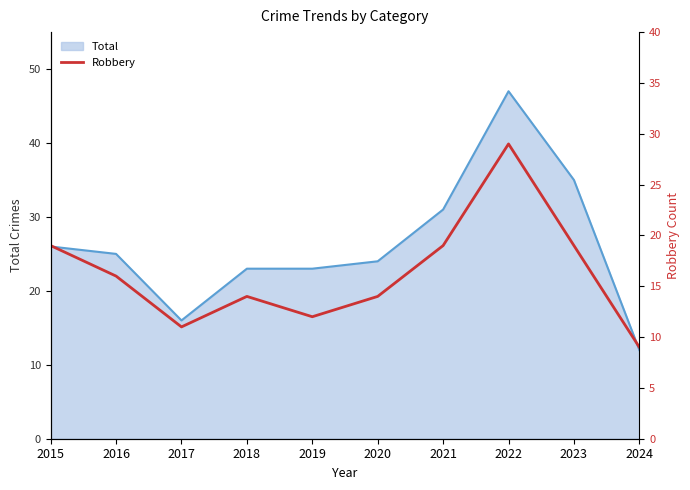

The value at 2017 is 11. True or false?

True